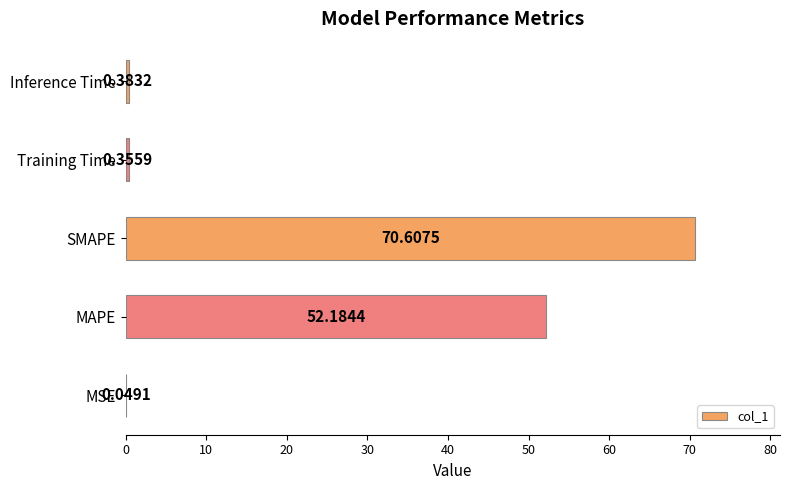

At which label is the value closest to 35?

MAPE